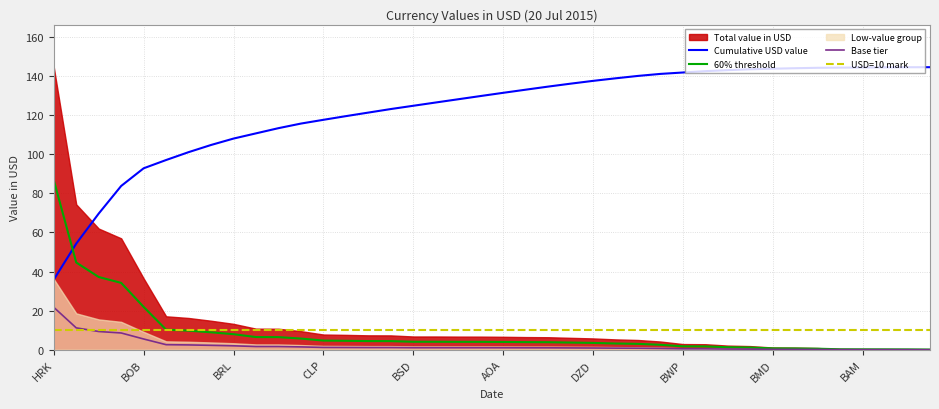

Is it true that Cumulative USD value equals 141.9 at BWP?

True